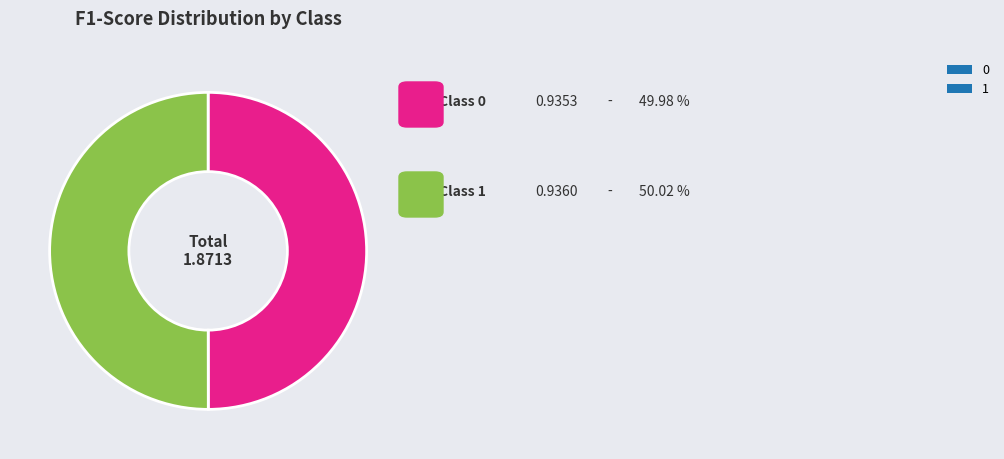

The 1 slice represents 58% of the pie. True or false?

False